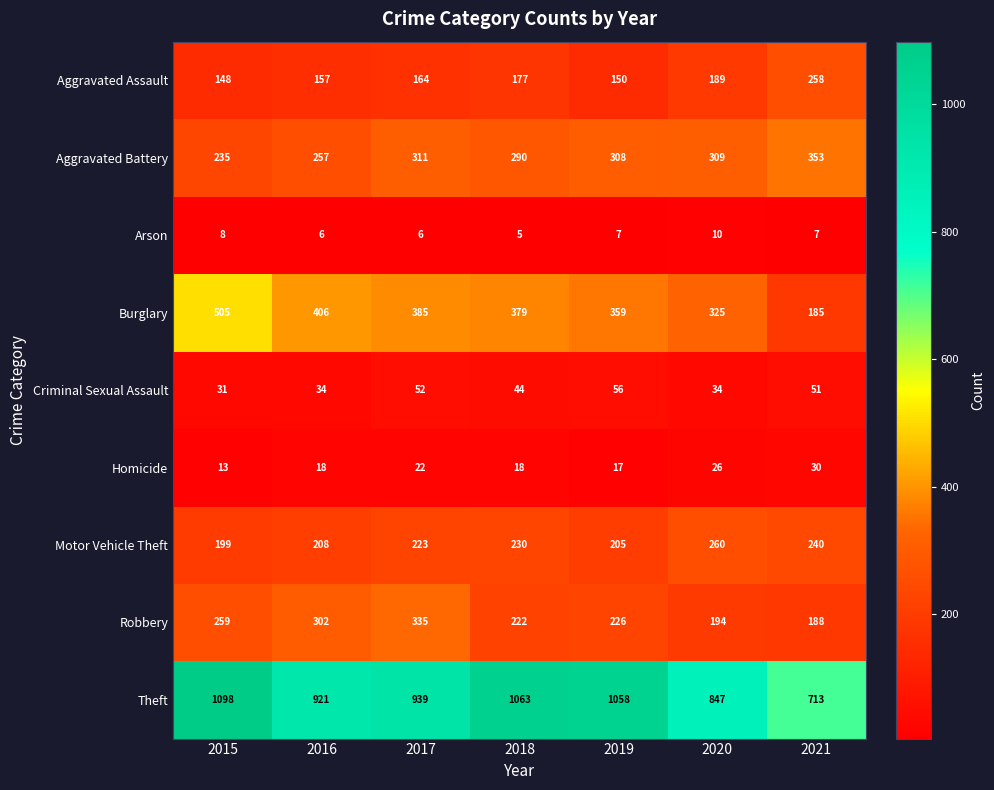

Which series has the largest range (max minus min)?

Theft